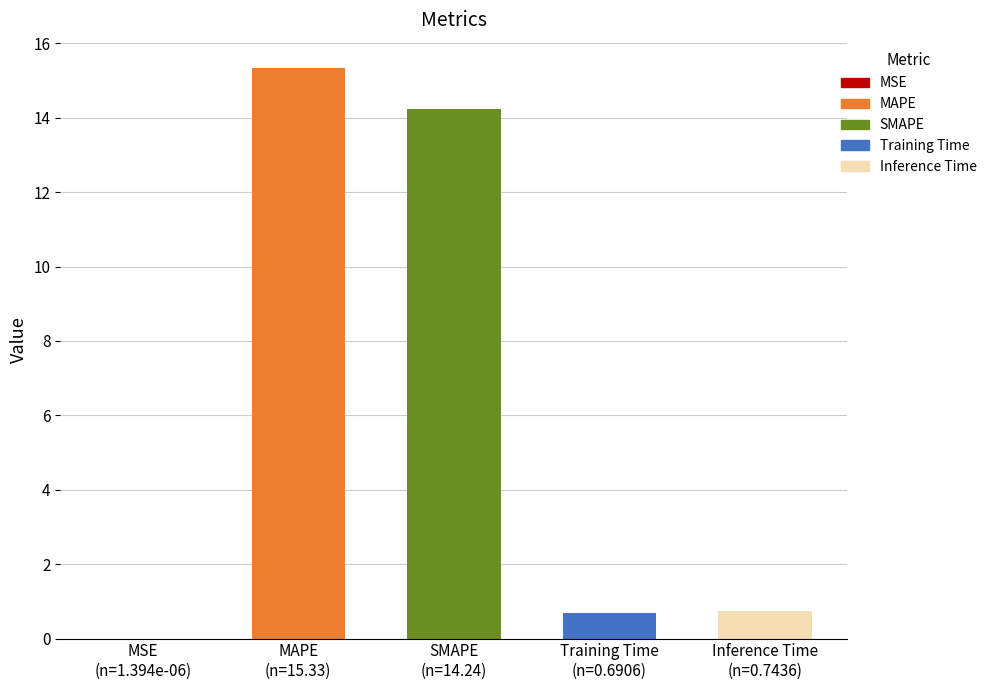

What is the greatest value displayed?

15.3